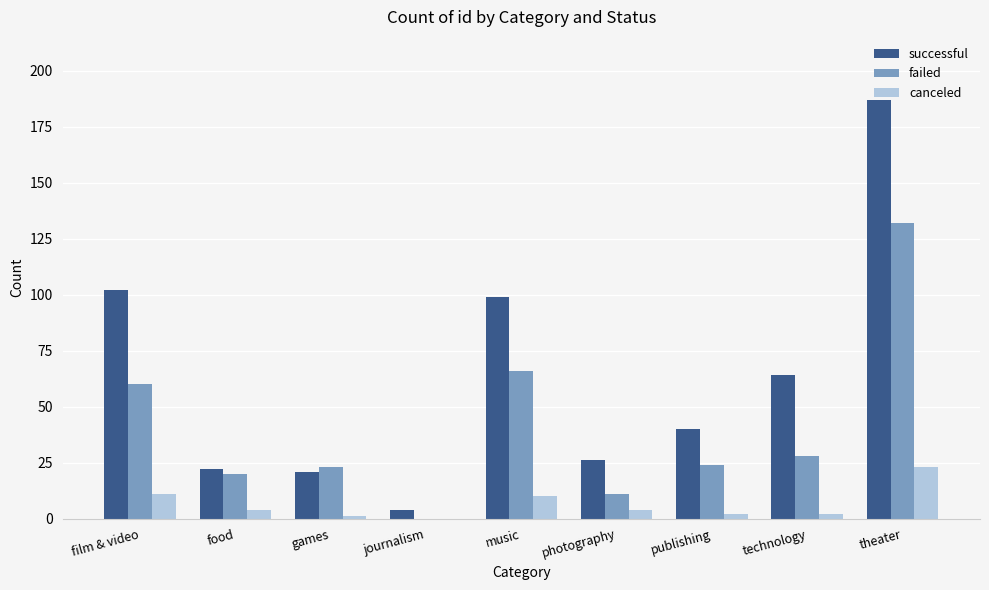

How many series are shown in this chart?

3